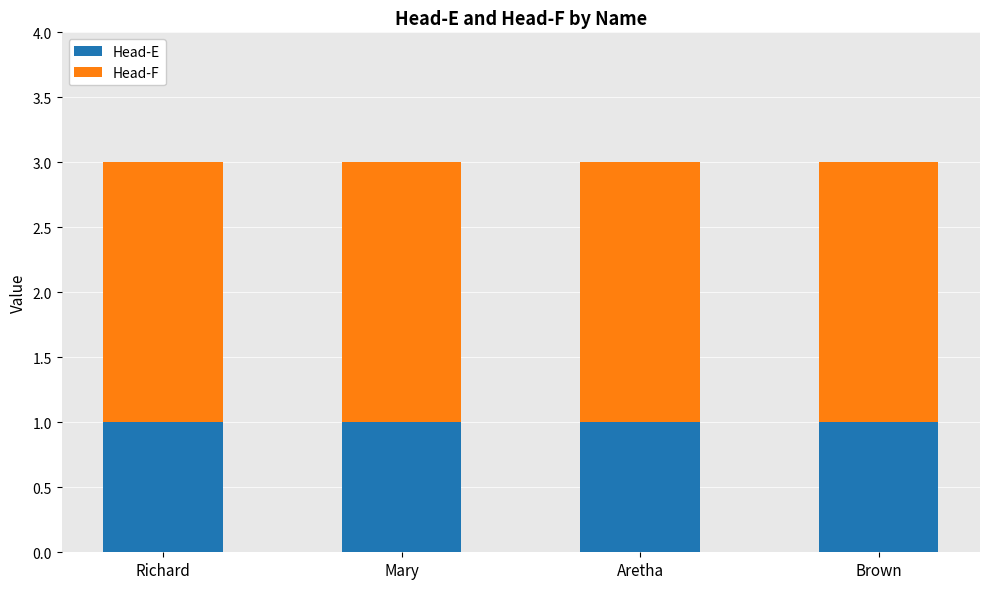

Is it true that Head-E equals 2 at Brown?

False